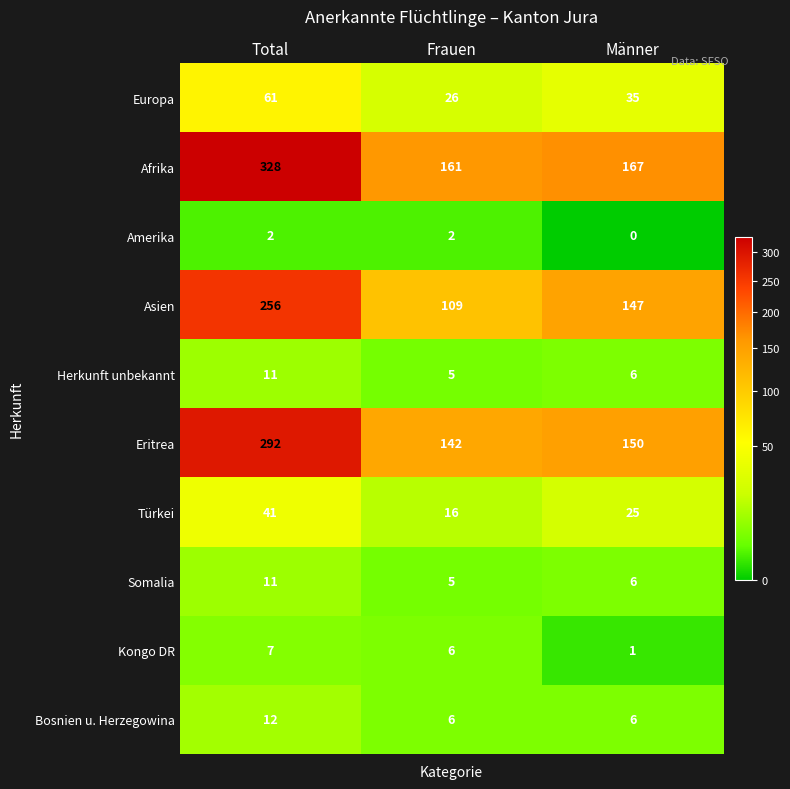

At how many categories does at least one series exceed 209?

1